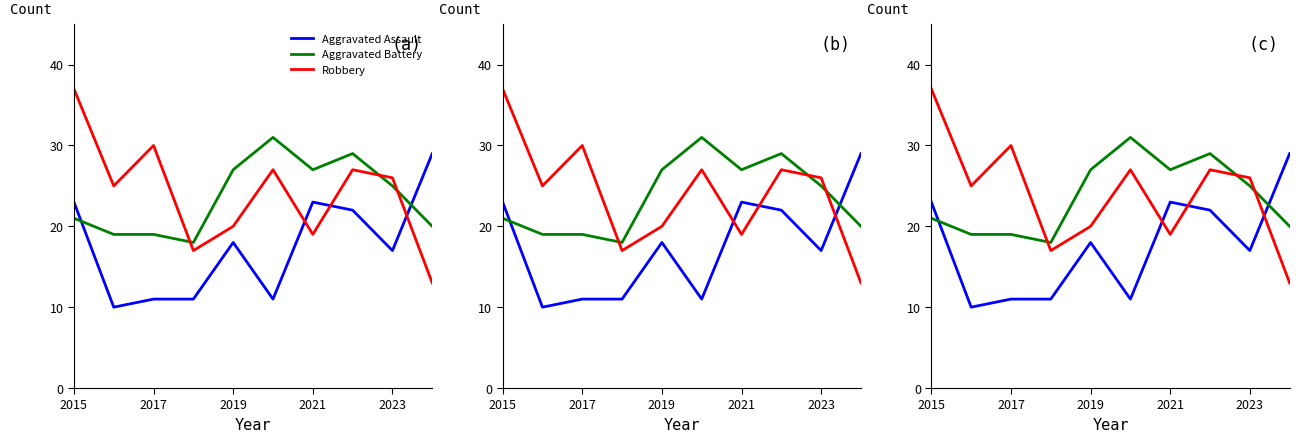

True or false: Aggravated Battery and Aggravated Assault intersect in this chart.

True